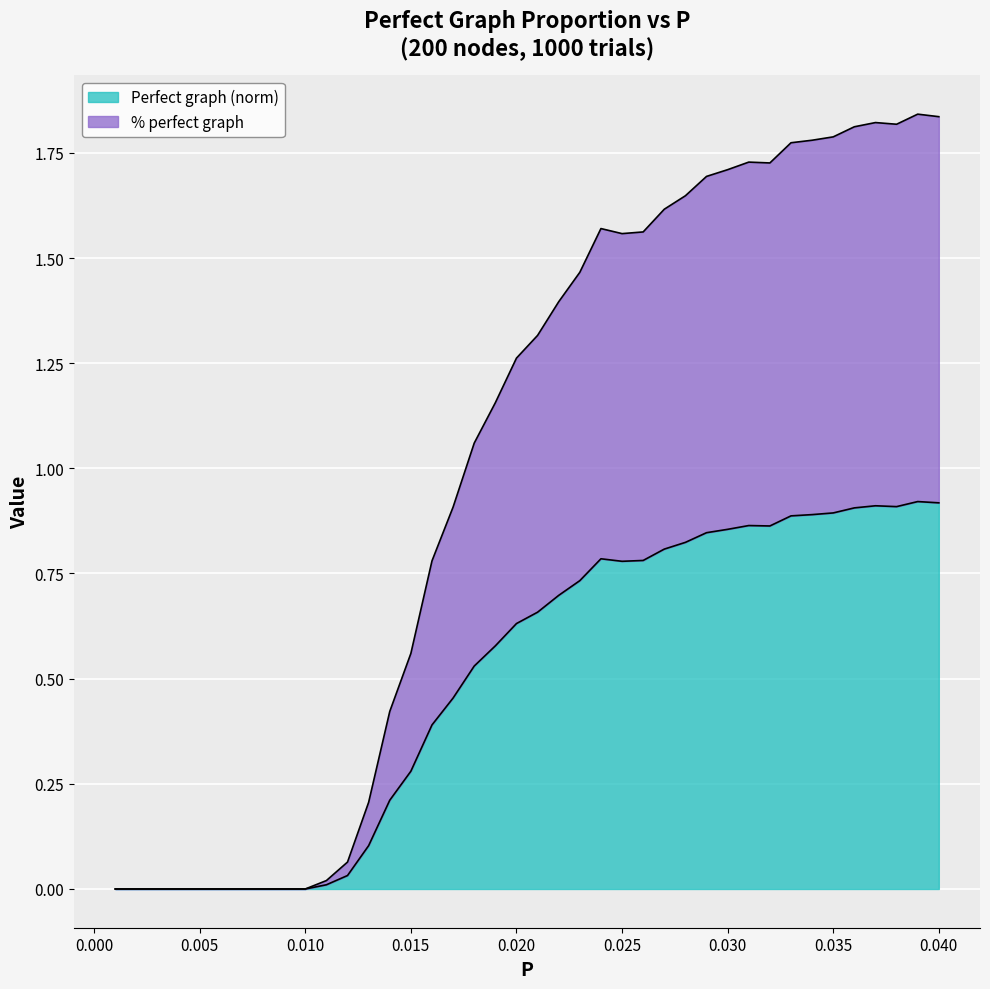

True or false: Perfect graph and % perfect graph cross at least once.

False